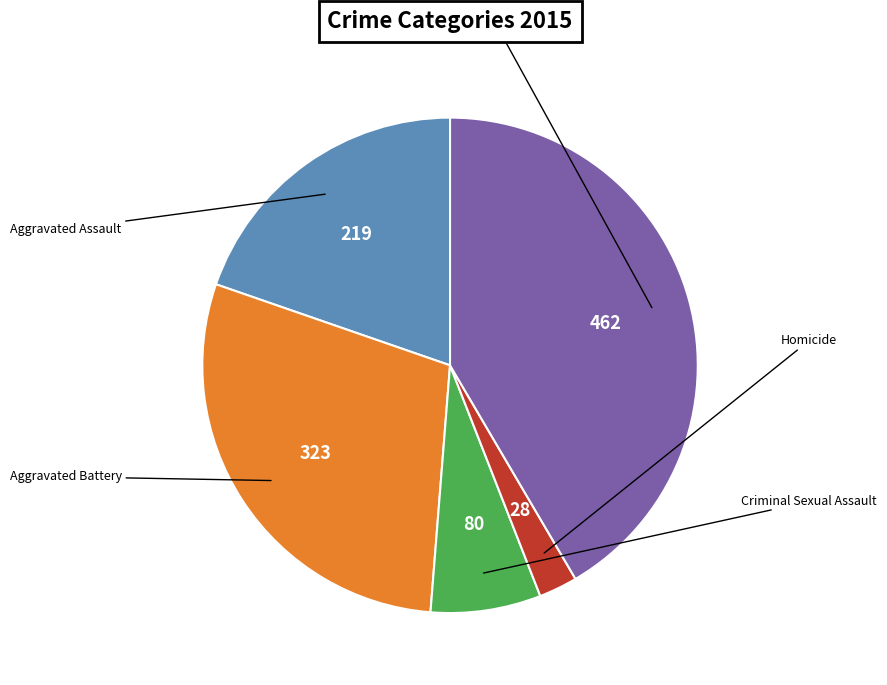

Does any single category account for the majority?

No